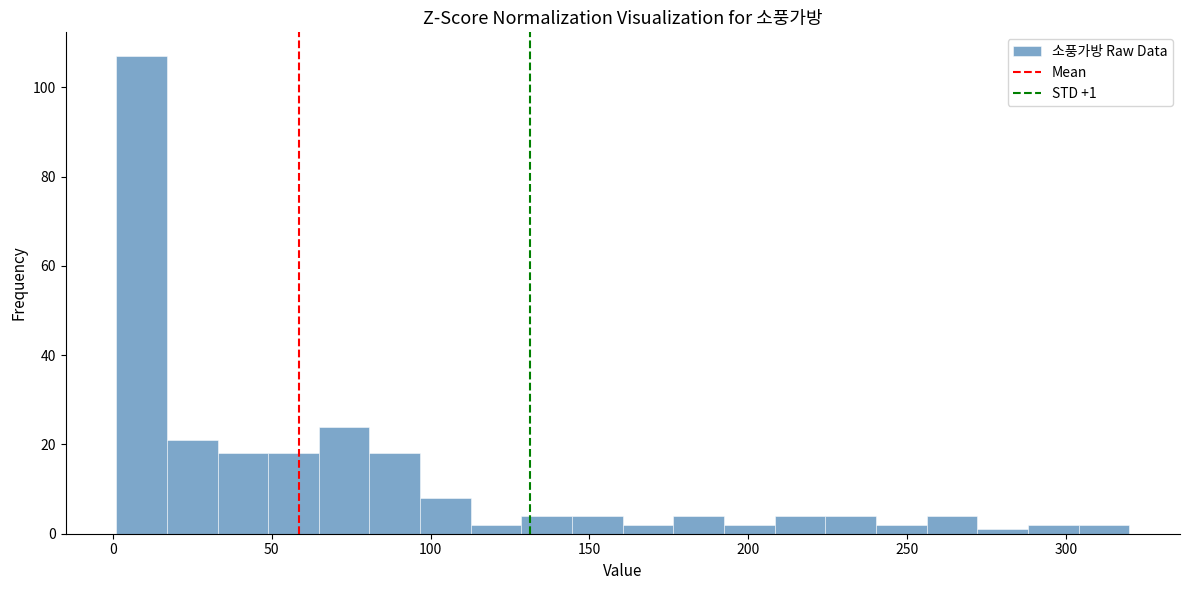

Around what value on the x-axis is the tallest bar? Give the approximate position of its centre, as read against the axis.

10